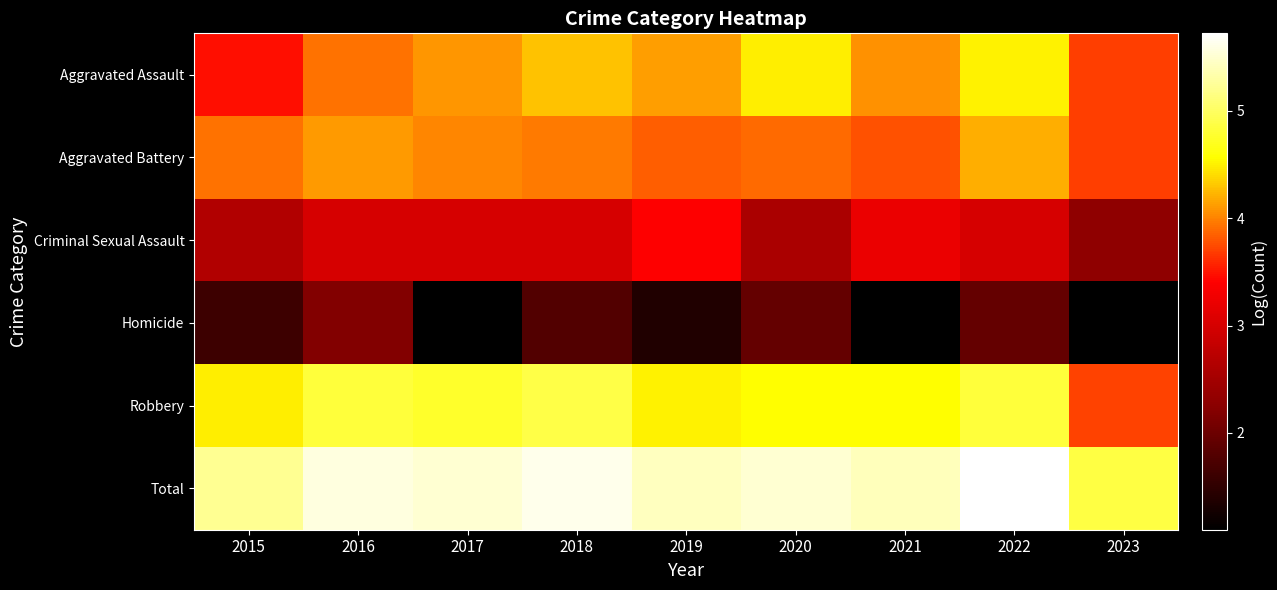

What is the minimum value shown in the chart?

1.1